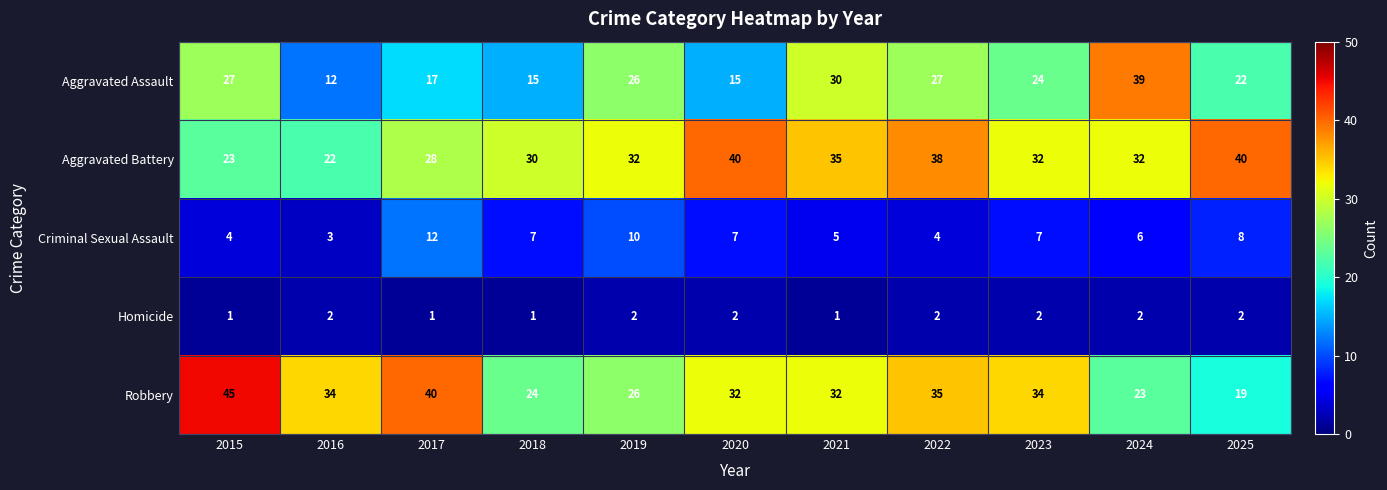

What is the sum of the Homicide values at 2015 and 2016?

3